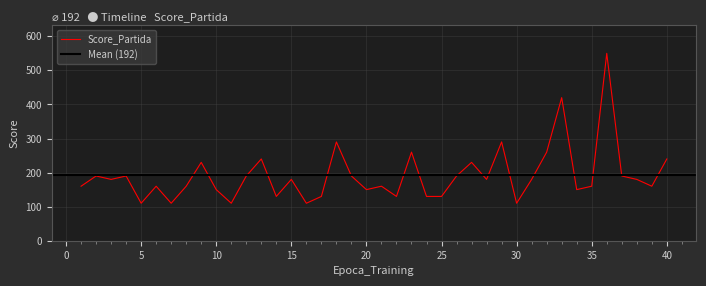

Is it true that the value at 15 is 259?

False